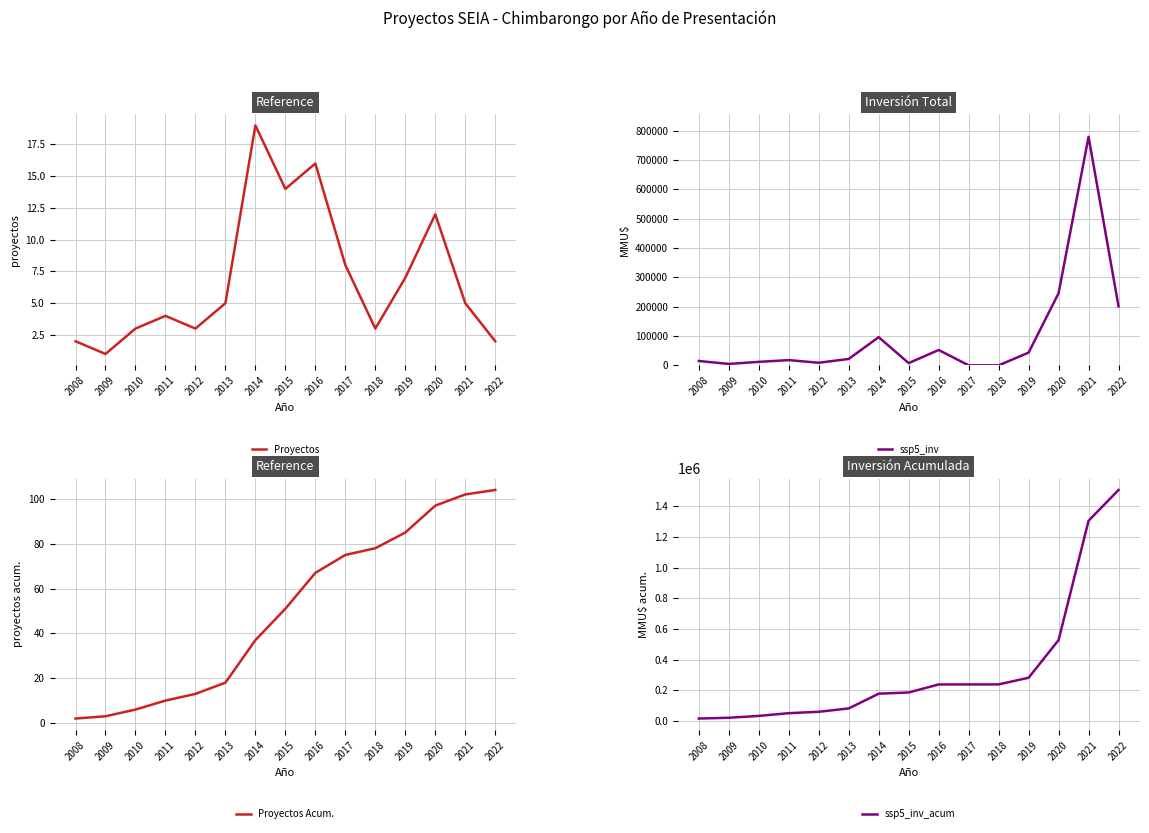

Where does the Proyectos Acum. series first go above 51?

2016